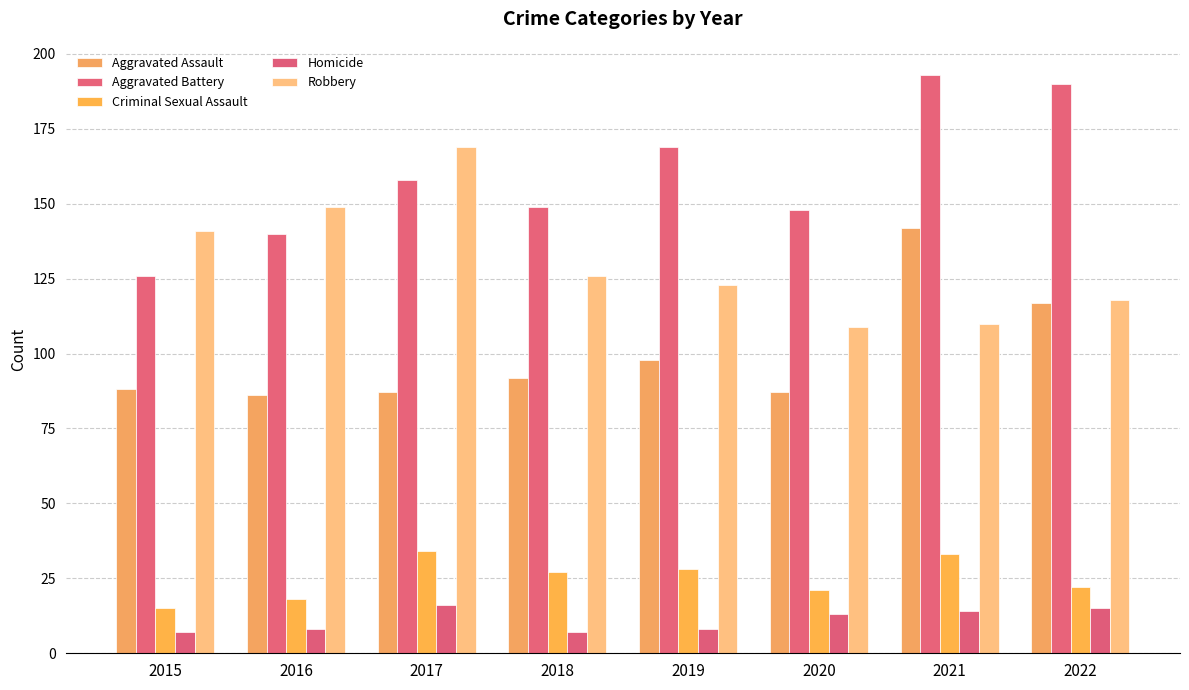

At 2018, list the series in order from largest to smallest.

Aggravated Battery, Robbery, Aggravated Assault, Criminal Sexual Assault, Homicide